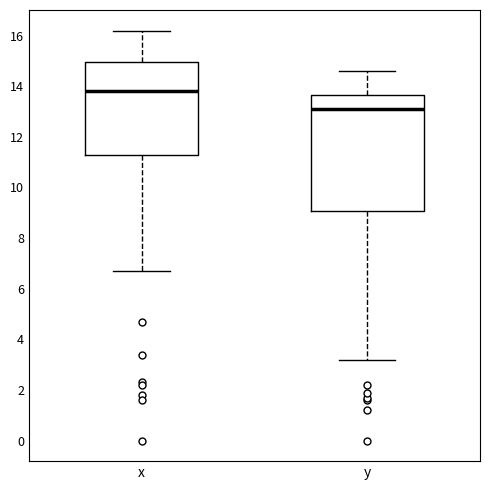

Where does the lower whisker of the box for x end on the y-axis? The values are not printed on the chart, so give them approximately, as read against the axis.

6.8